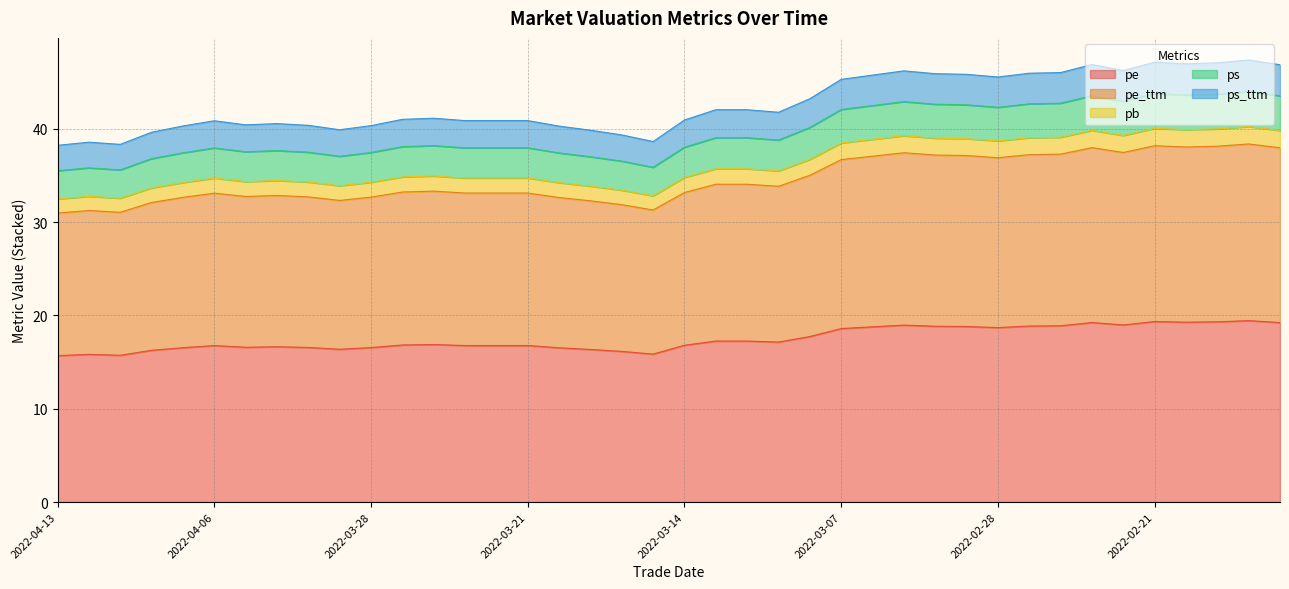

Is it true that pb equals 15.2 at 2022-03-22?

False